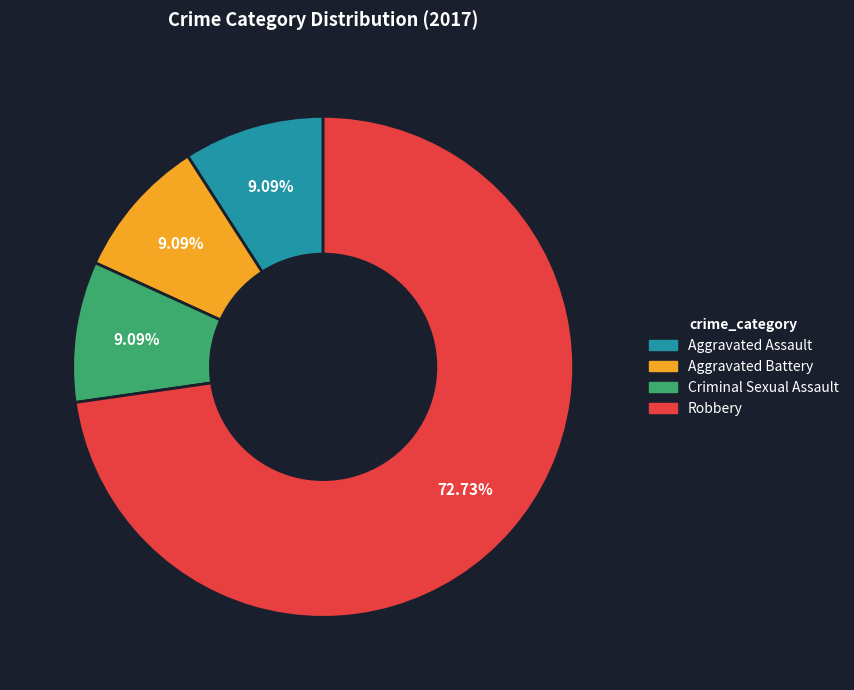

Is the sum of Aggravated Assault and Robbery greater than half?

Yes